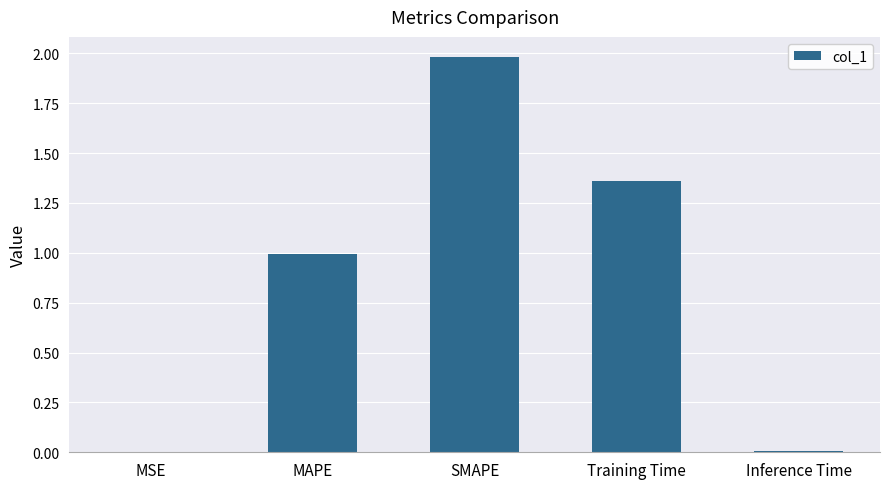

The value at MAPE is 0.5. True or false?

False